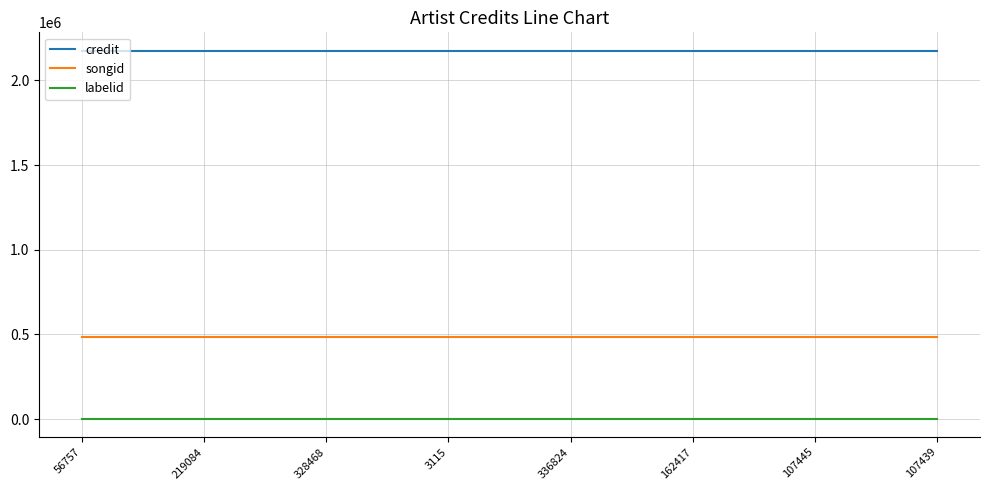

How many lines are shown in the chart?

3